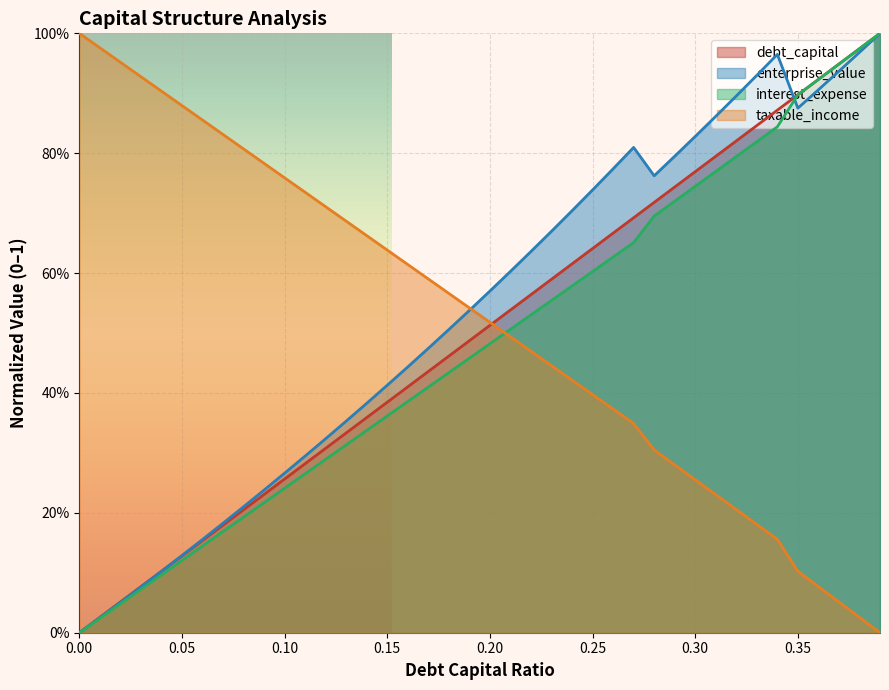

Reading left to right, transcribe all the data shown in this chart.

debt_capital: 0.0	0.0	0.1	0.1	0.1	0.1	0.2	0.2	0.2	0.2	0.3	0.3	0.3	0.3	0.4	0.4	0.4	0.4	0.5	0.5	0.5	0.5	0.6	0.6	0.6	0.6	0.7	0.7	0.7	0.7	0.8	0.8	0.8	0.8	0.9	0.9	0.9	0.9	1.0	1.0
enterprise_value: 0.0	0.0	0.1	0.1	0.1	0.1	0.2	0.2	0.2	0.2	0.3	0.3	0.3	0.4	0.4	0.4	0.4	0.5	0.5	0.5	0.6	0.6	0.6	0.7	0.7	0.7	0.8	0.8	0.8	0.8	0.8	0.9	0.9	0.9	1.0	0.9	0.9	0.9	1.0	1.0
interest_expense: 0.0	0.0	0.0	0.1	0.1	0.1	0.1	0.2	0.2	0.2	0.2	0.3	0.3	0.3	0.3	0.4	0.4	0.4	0.4	0.5	0.5	0.5	0.5	0.6	0.6	0.6	0.6	0.7	0.7	0.7	0.7	0.8	0.8	0.8	0.8	0.9	0.9	0.9	1.0	1.0
taxable_income: 1.0	1.0	1.0	0.9	0.9	0.9	0.9	0.8	0.8	0.8	0.8	0.7	0.7	0.7	0.7	0.6	0.6	0.6	0.6	0.5	0.5	0.5	0.5	0.4	0.4	0.4	0.4	0.3	0.3	0.3	0.3	0.2	0.2	0.2	0.2	0.1	0.1	0.1	0.0	0.0